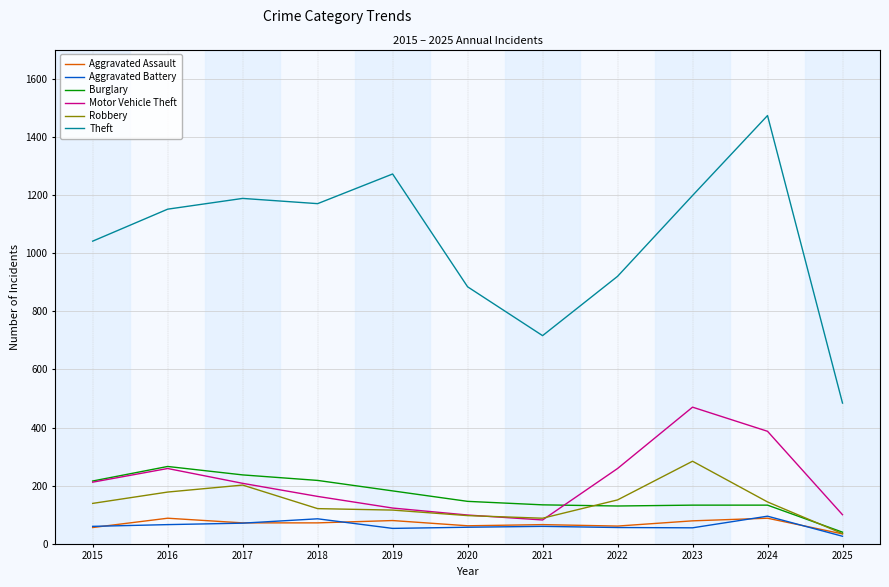

What is the sum of the Motor Vehicle Theft values at 2025 and 2021?

182